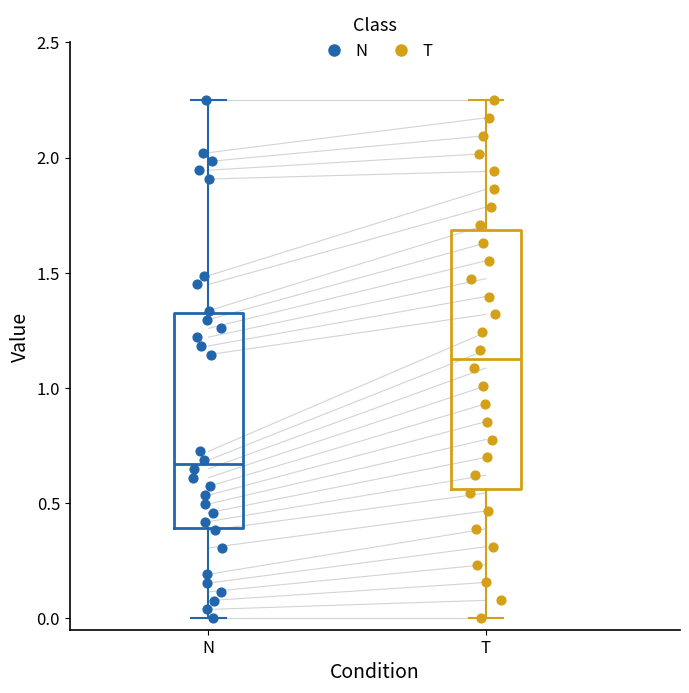

Which box has the highest median line?

T